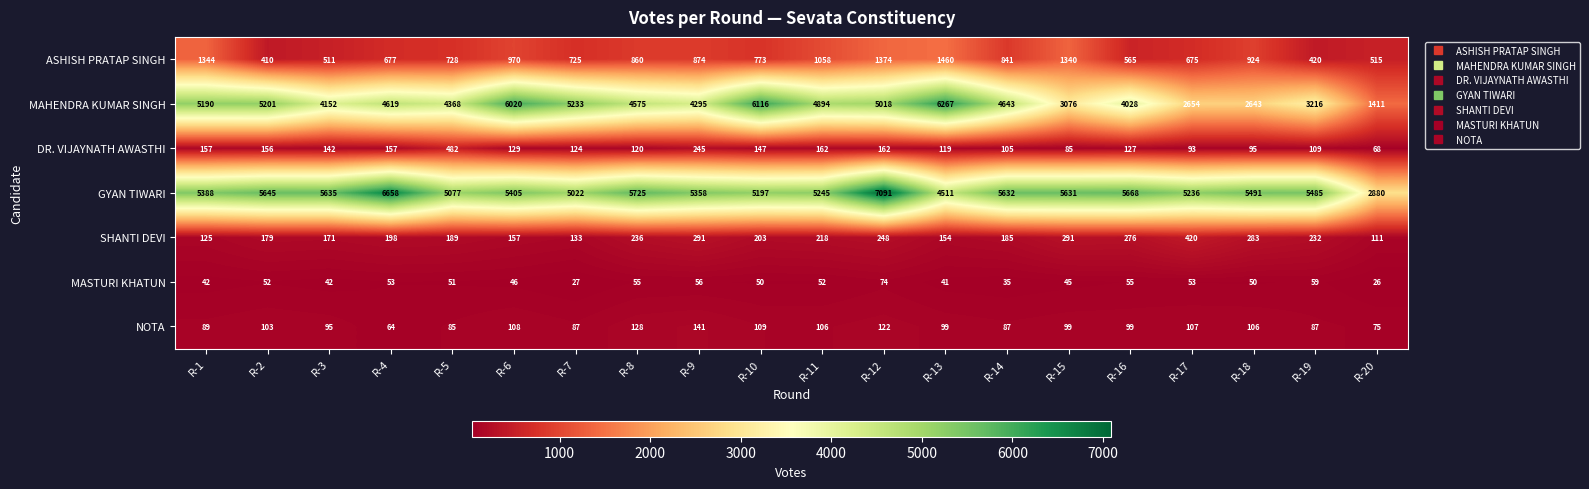

At which category does the chart reach its peak across all series?

R-12